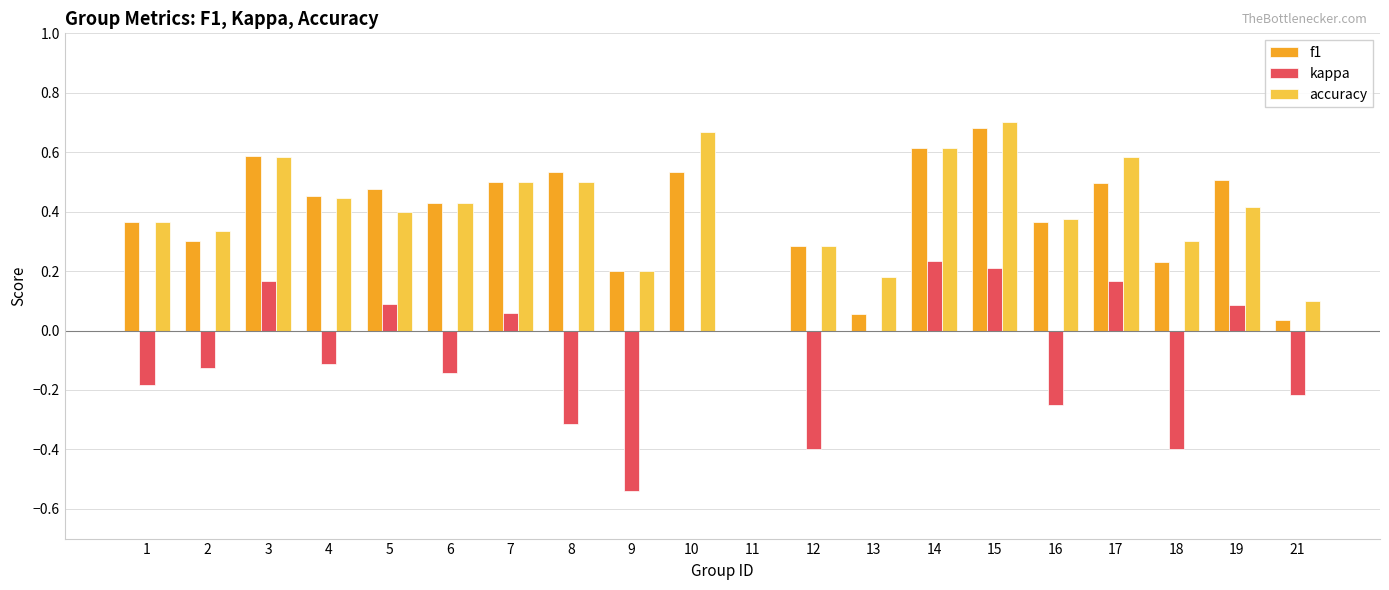

At which category is the sum across all series the highest?

15